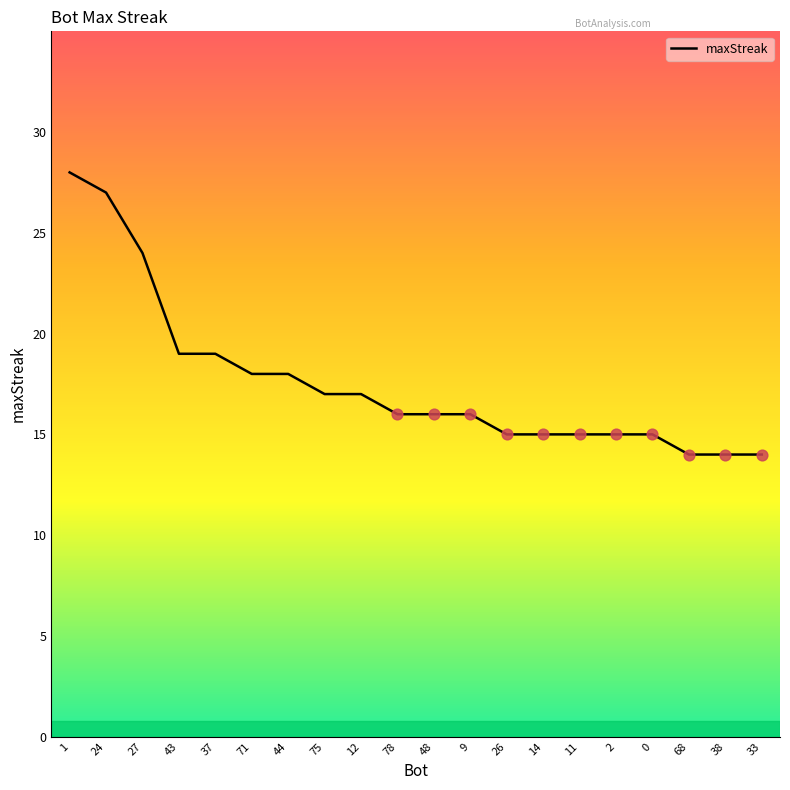

Approximately how many times larger is the value at 12 compared to 27?

0.7